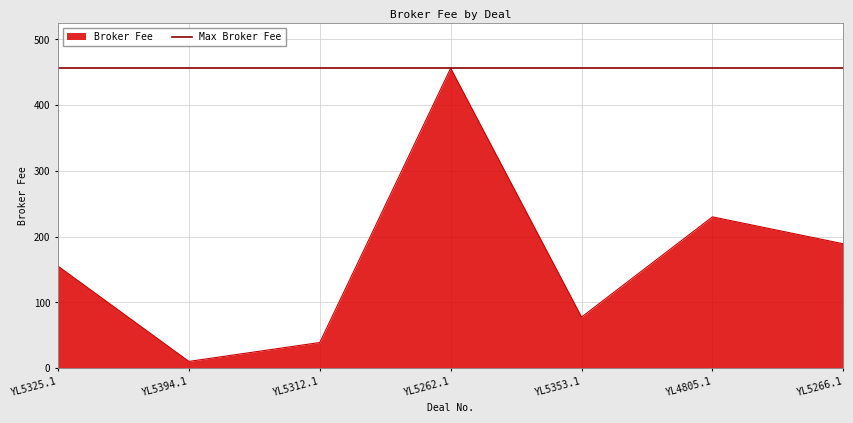

Reading left to right, list all the values displayed in this chart.

155.0	10.0	38.8	456.2	77.5	230.0	189.0